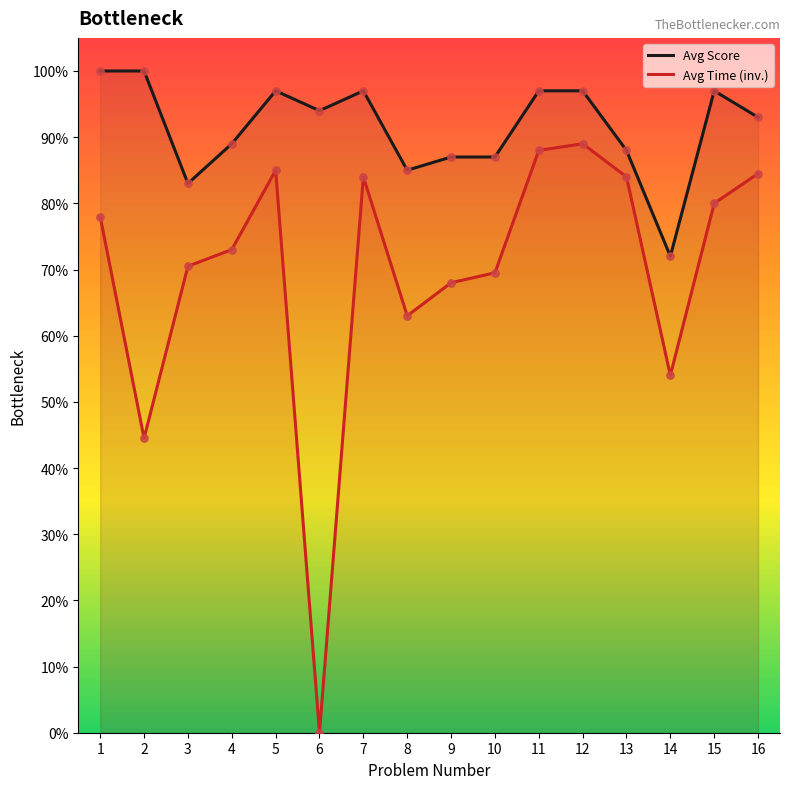

Is the value of Avg Time (inv.) at 2 greater than the value of Avg Score at 14?

No